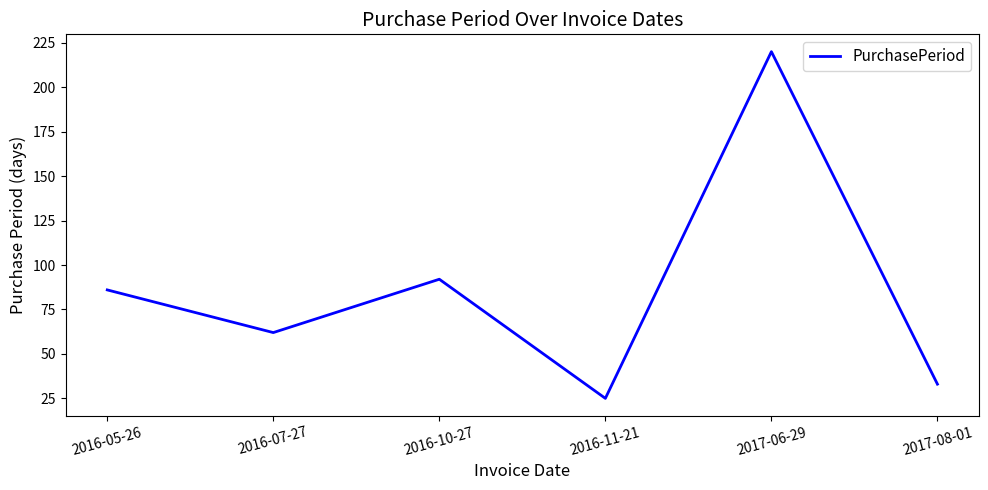

Reading left to right, what are all the values shown in this chart?

86	62	92	25	220	33